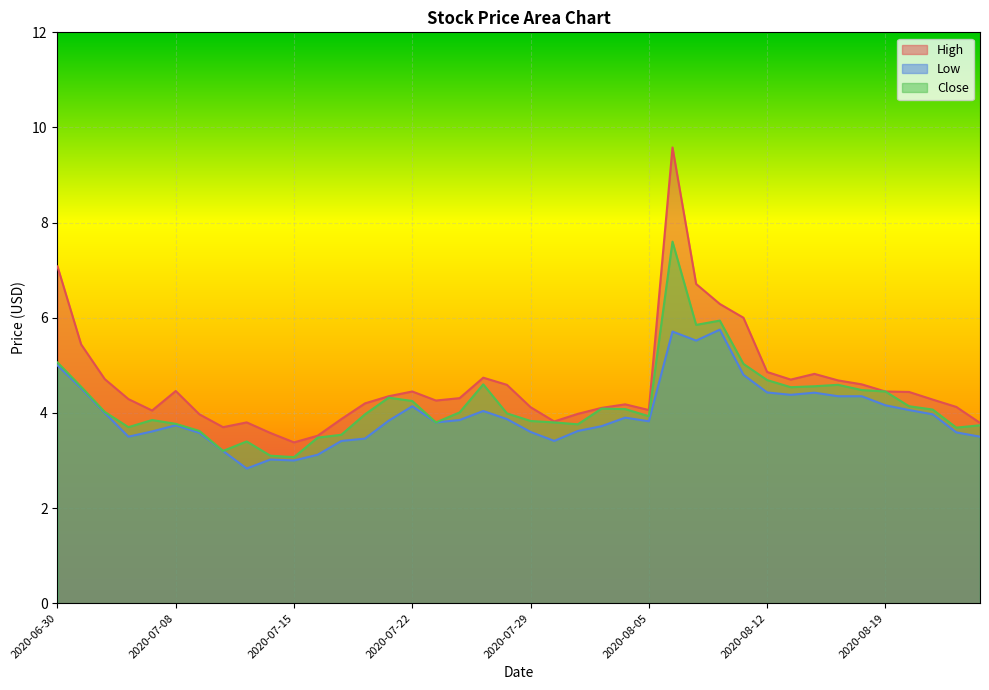

How many lines are shown in the chart?

3